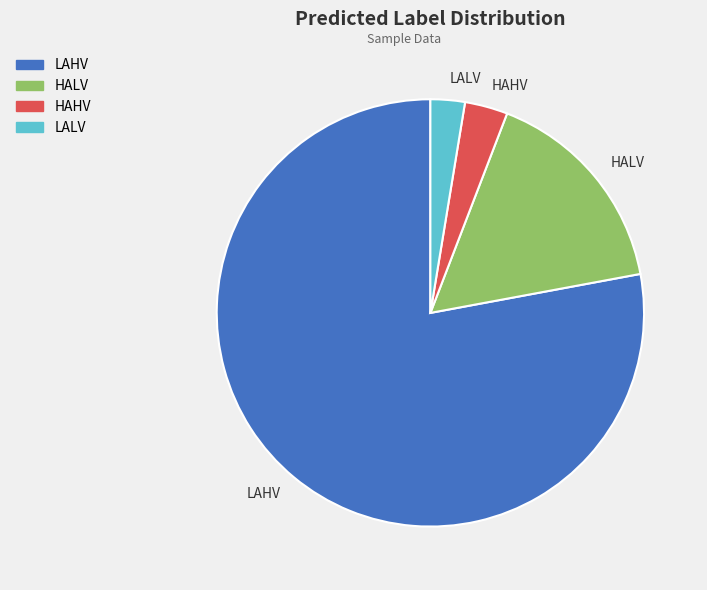

Rank the categories by value from highest to lowest.

LAHV, HALV, HAHV, LALV